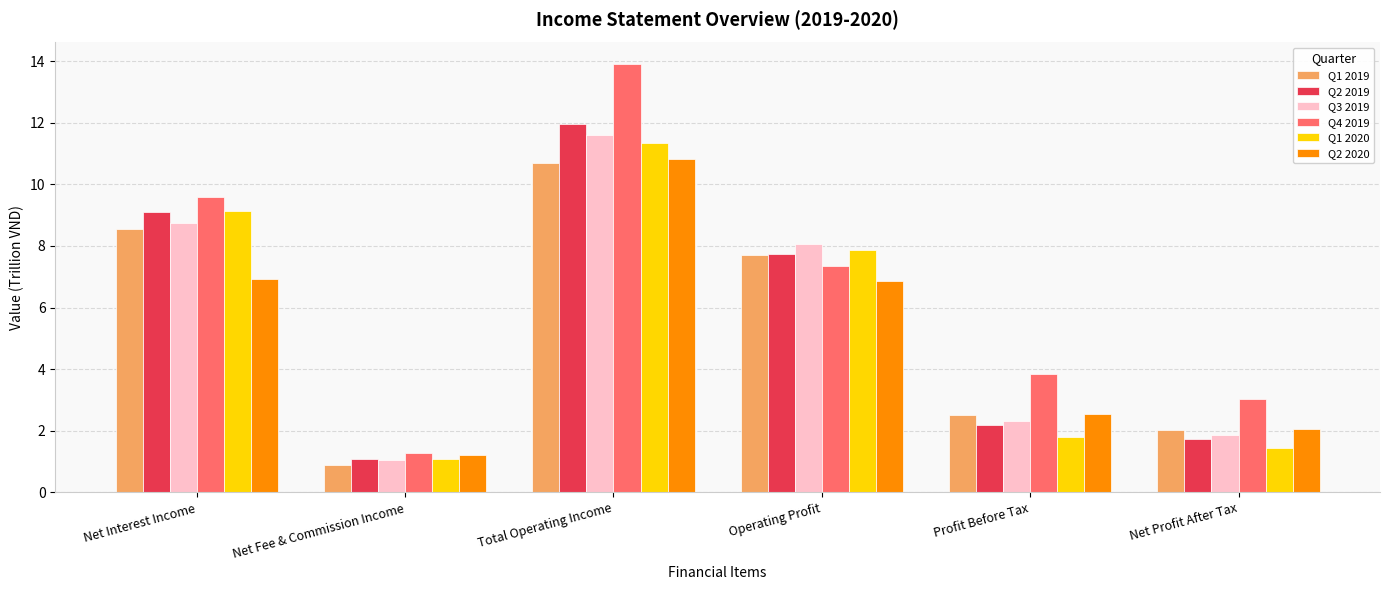

How many bars are there in each group?

6